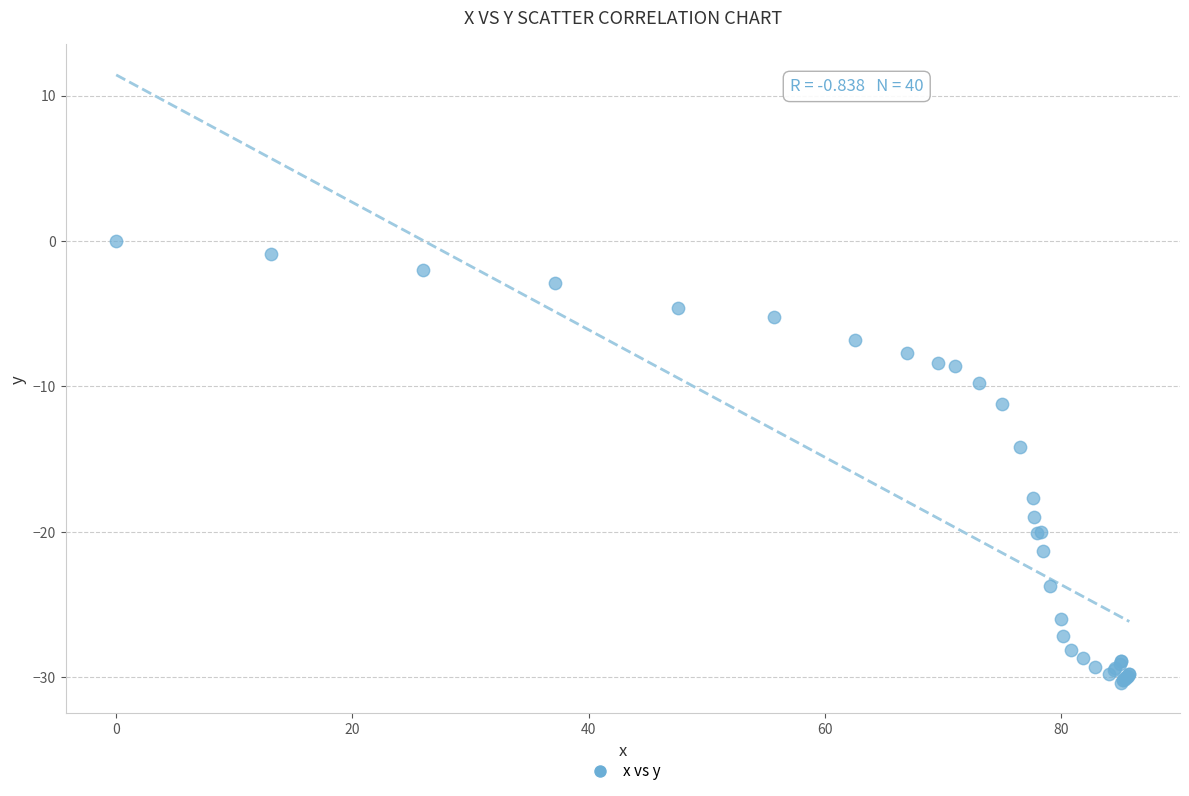

What Y value in the scatter plot is closest to -15?

-14.2